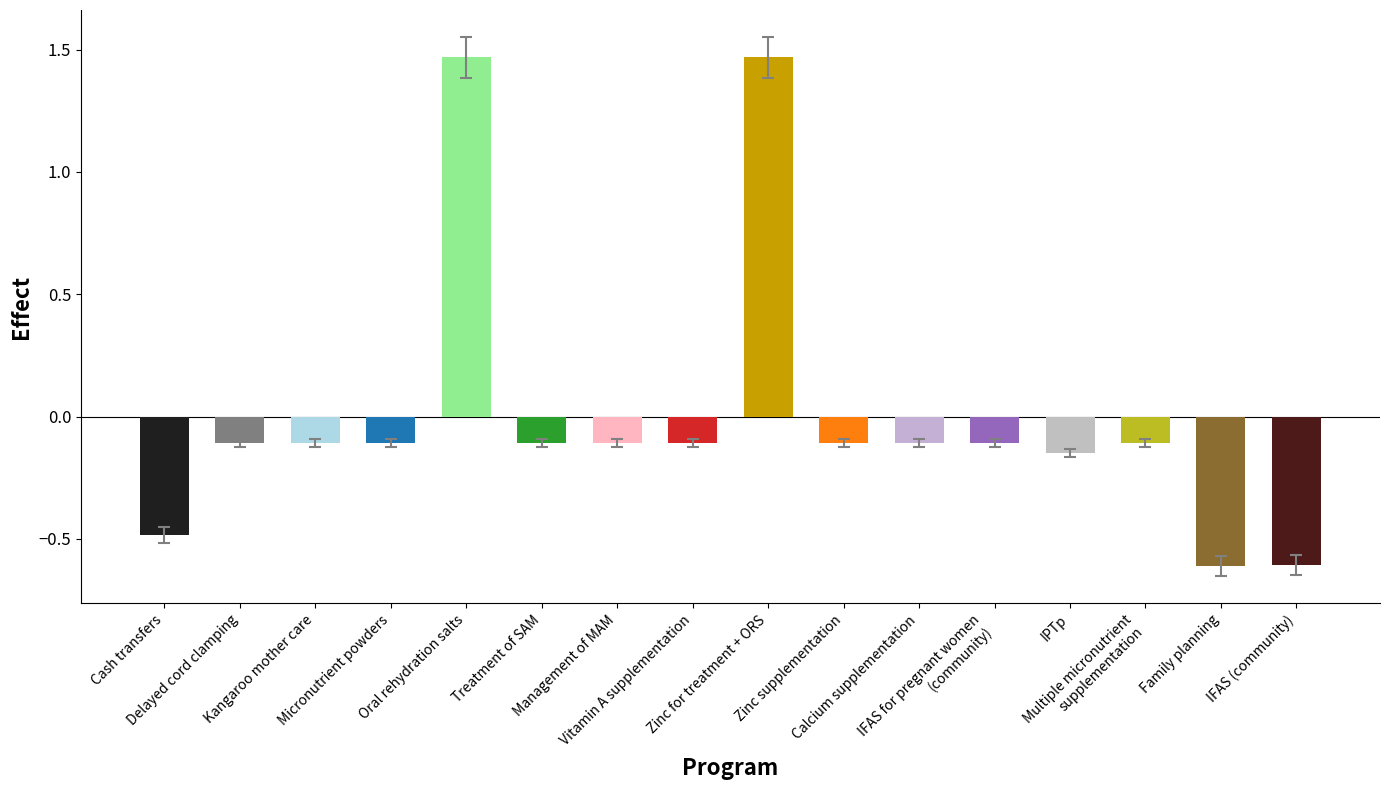

What is the difference between the maximum and minimum values?

2.1